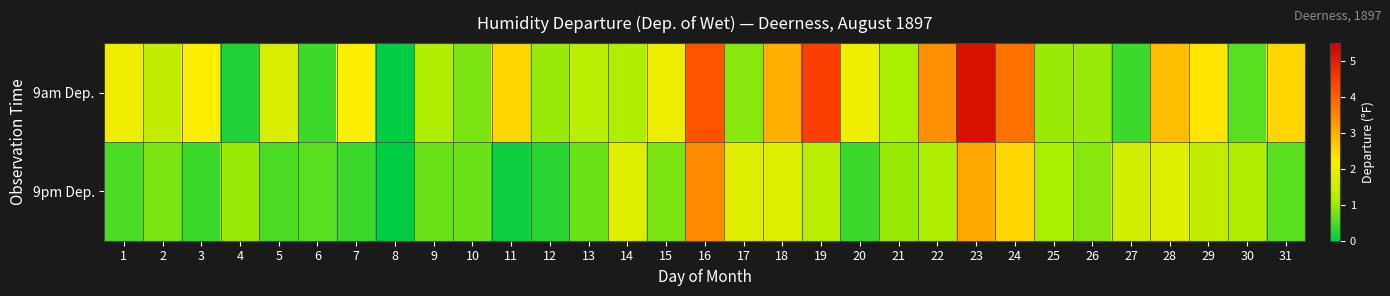

Count the number of categories in the chart.

31